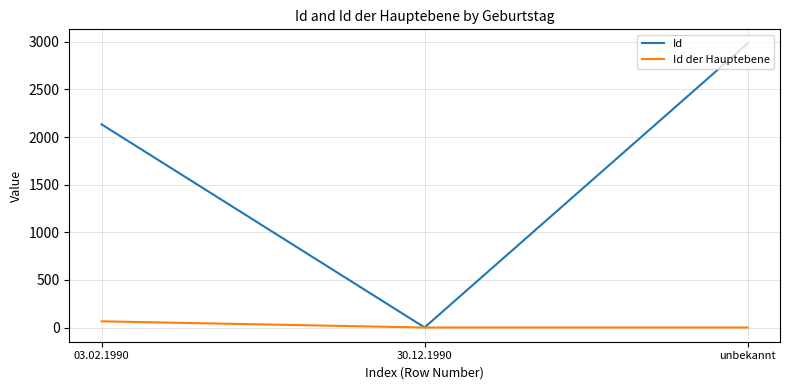

The Id series shows 2133 at 03.02.1990. True or false?

True